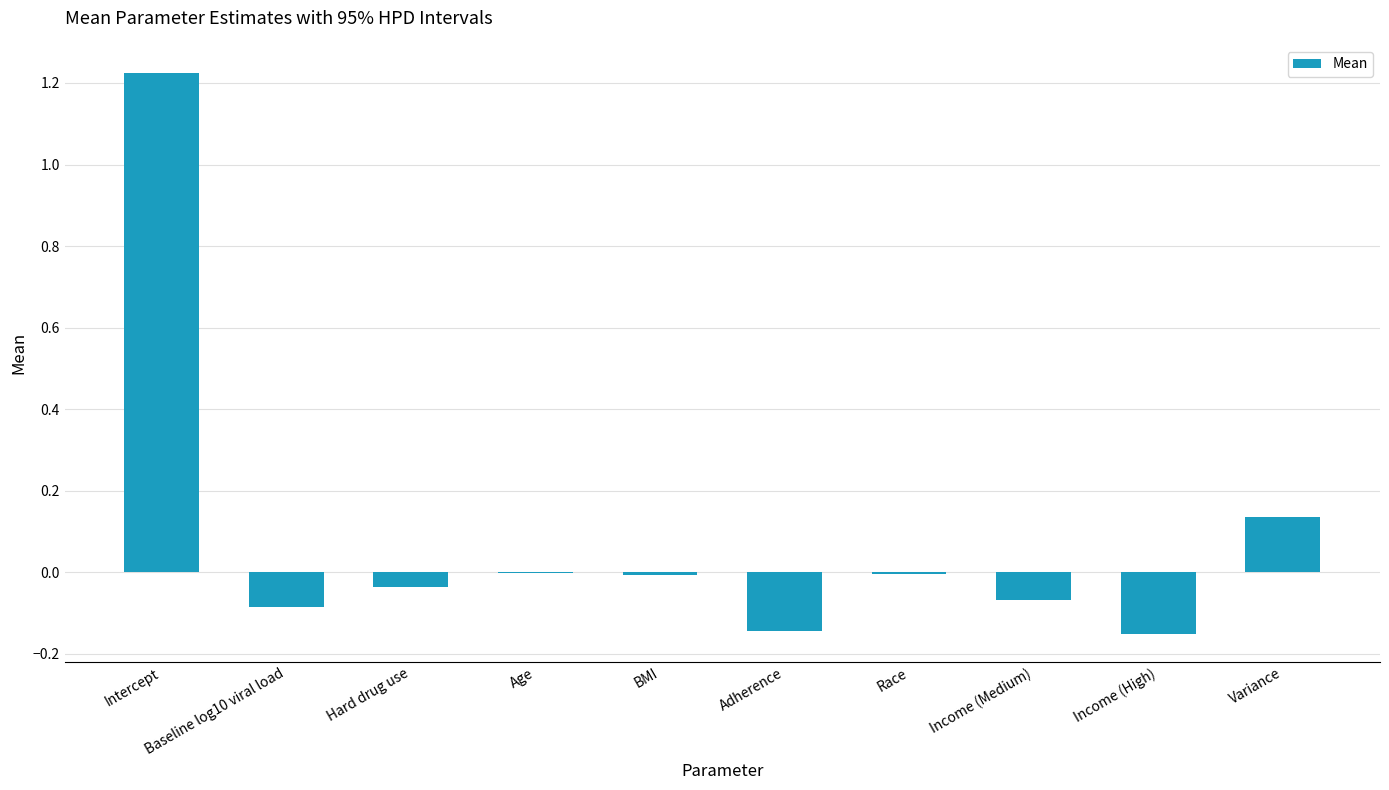

Between Income (High) and Baseline log10 viral load, which is larger?

Baseline log10 viral load